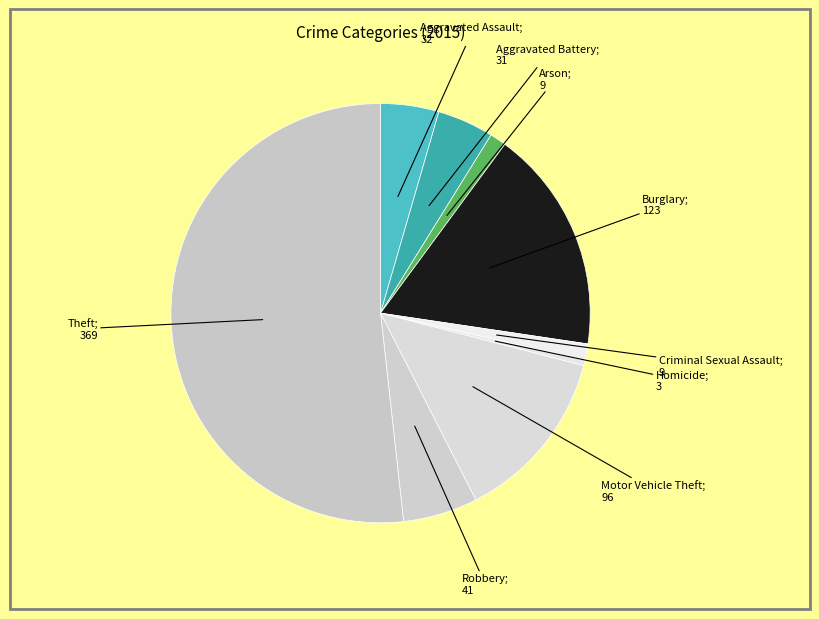

Count the number of slices in the pie.

9